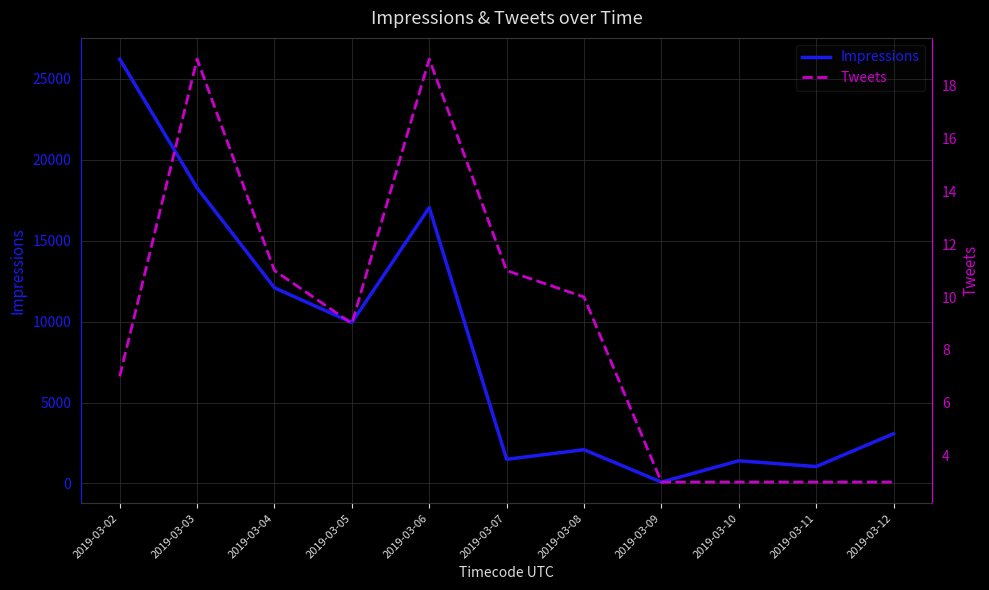

Which series changed the most between 2019-03-02 and 2019-03-08?

Impressions